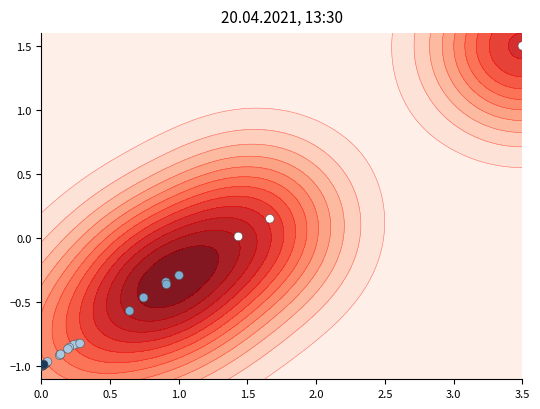

Reading right to left, what are all the values shown in this chart?

0.2	-0.4	-0.3	0.0	-0.3	-1.0	-0.5	-0.9	-1.0	-0.9	-0.8	-0.9	-0.9	1.5	-1.0	-1.0	-0.8	-0.9	-0.8	-1.0	-0.6	-1.0